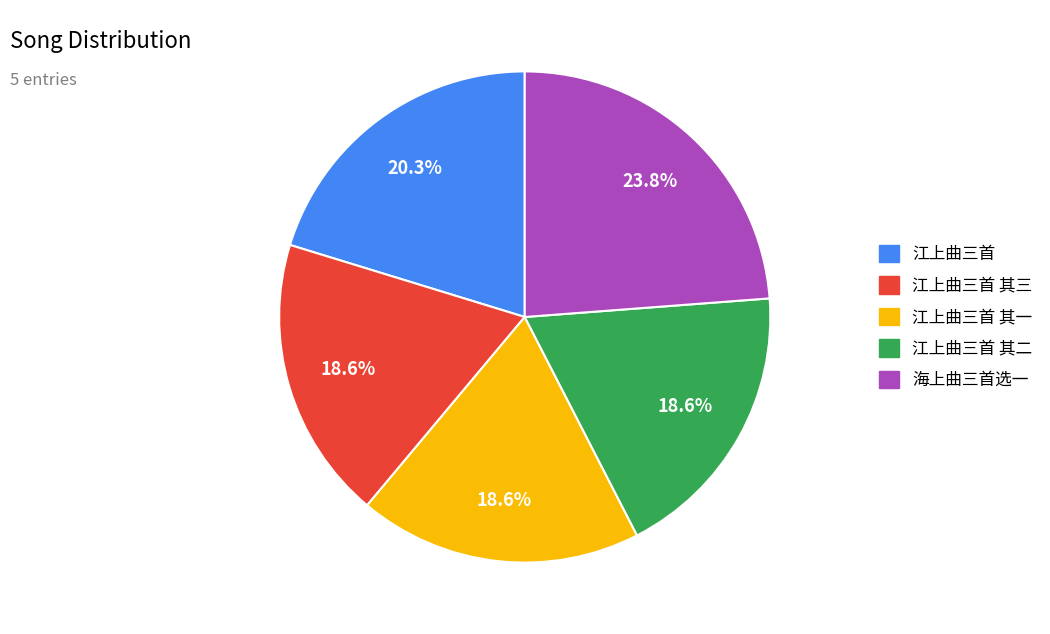

To the nearest percent, what is the average slice percentage?

20%